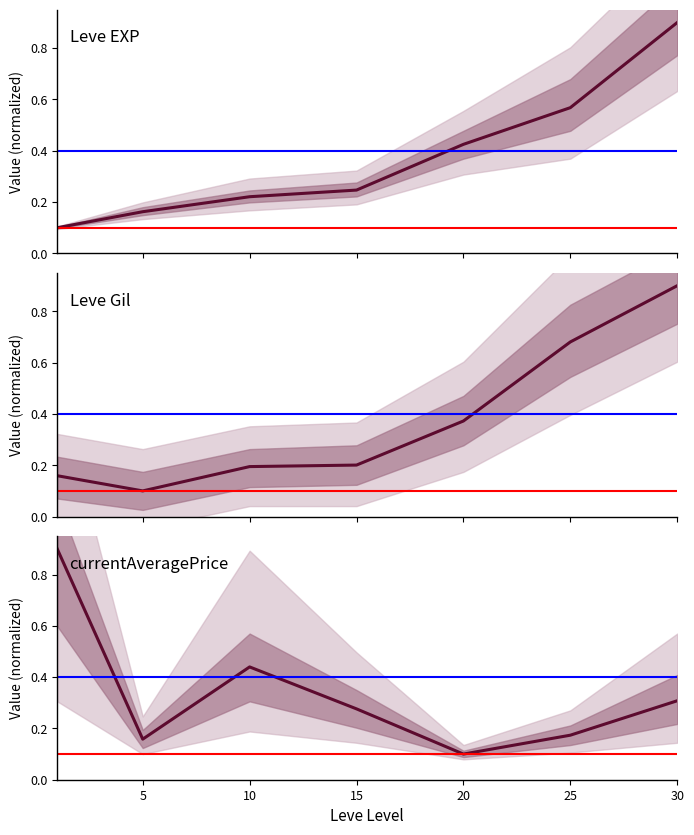

How many categories are shown in the chart?

7